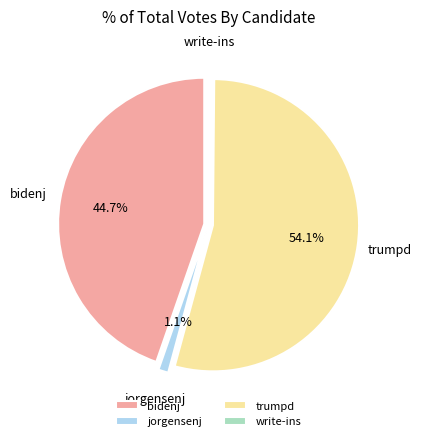

Is it true that trumpd is 54% of the pie?

True